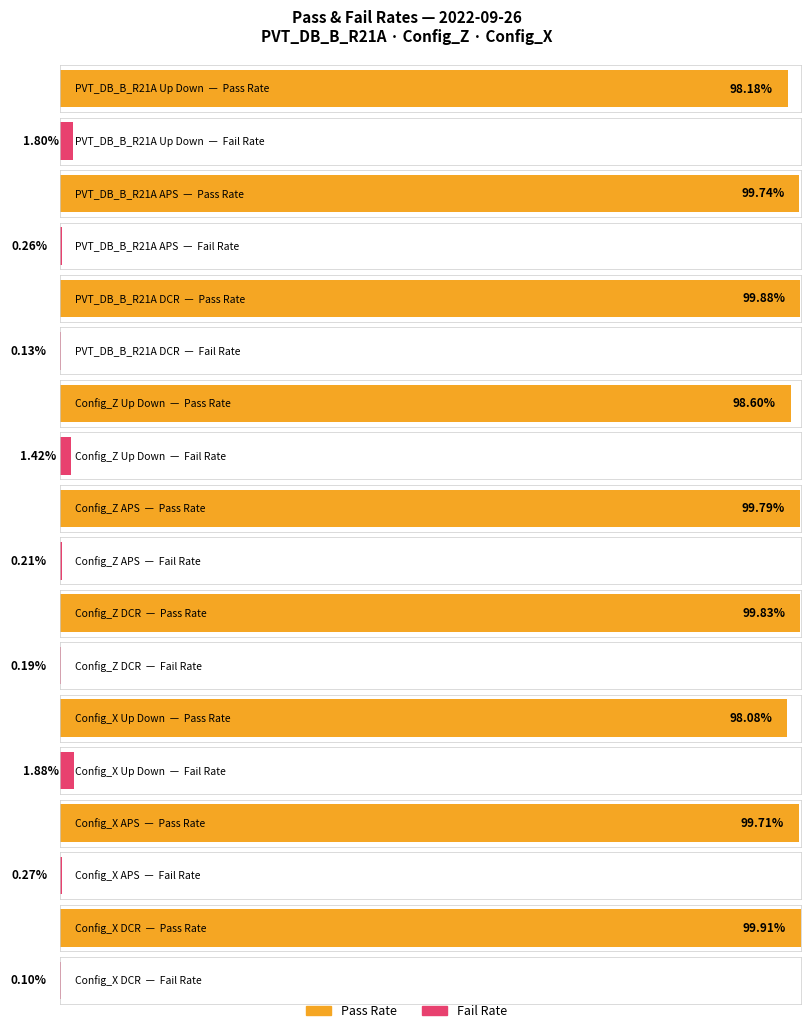

At which category is the sum across all series the highest?

PVT_DB_B_R21A Up Down